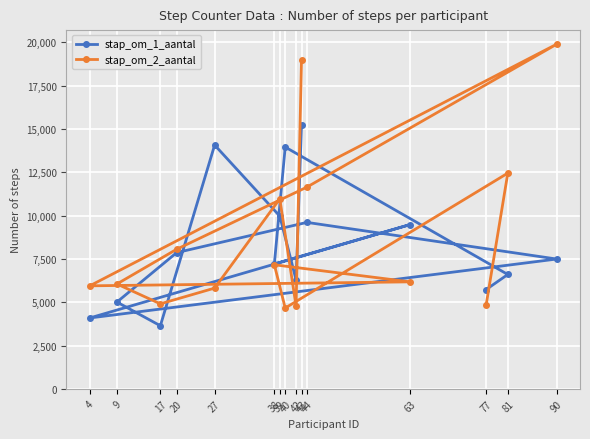

True or false: stap_om_2_aantal and stap_om_1_aantal intersect in this chart.

True